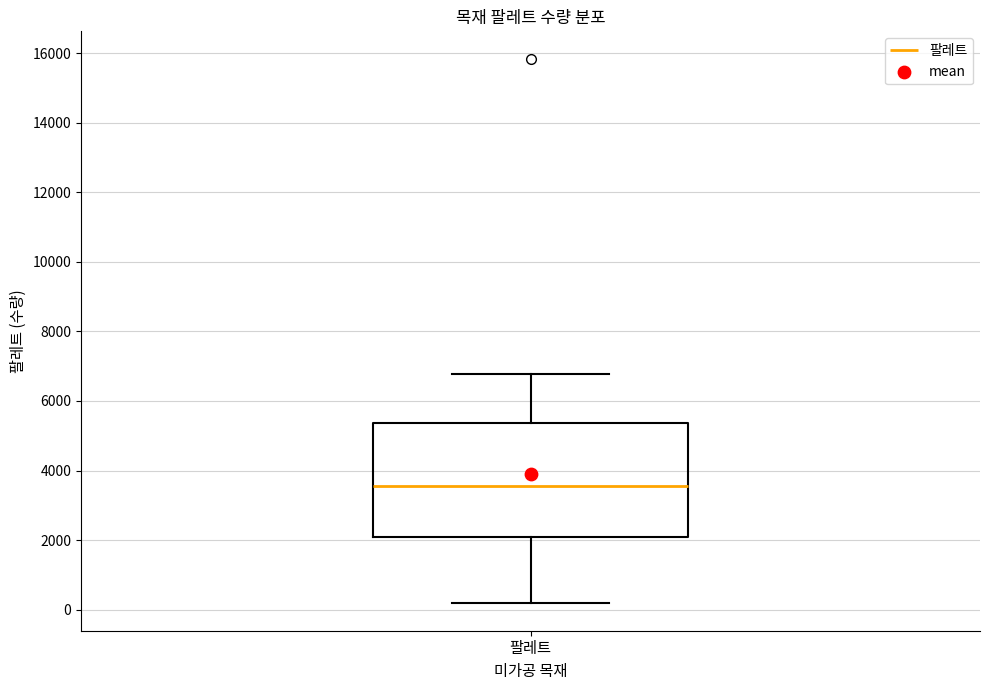

Read this box plot against the y-axis: the position of the median line, the range covered by the box, and the ends of both whiskers. The values are not printed on the chart, so give them approximately, as read against the axis.

median 3600, box 2000 to 5400, whiskers 200 to 6800